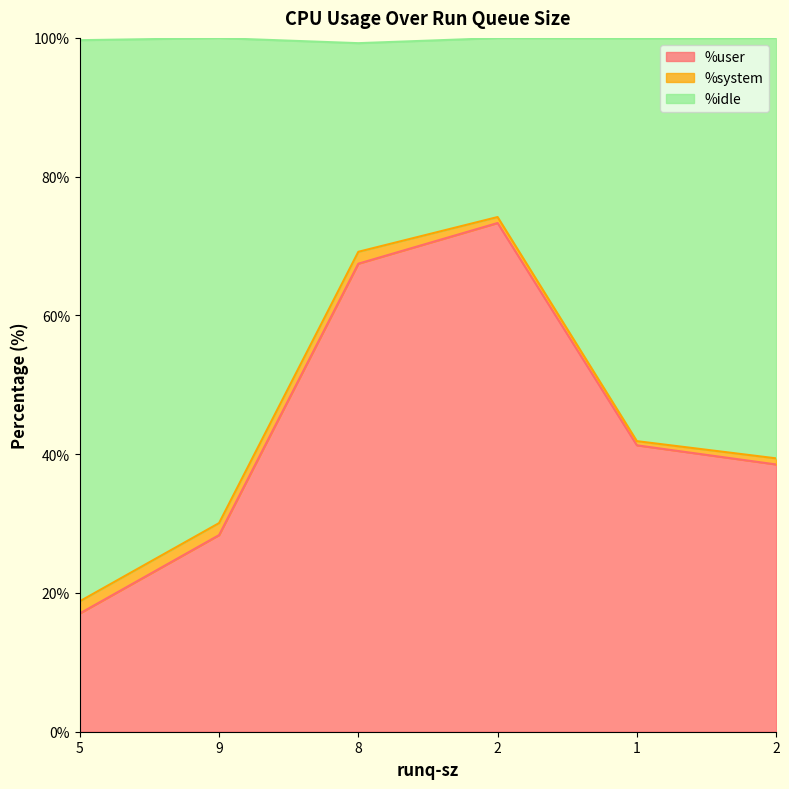

Which series has the largest range (max minus min)?

%user